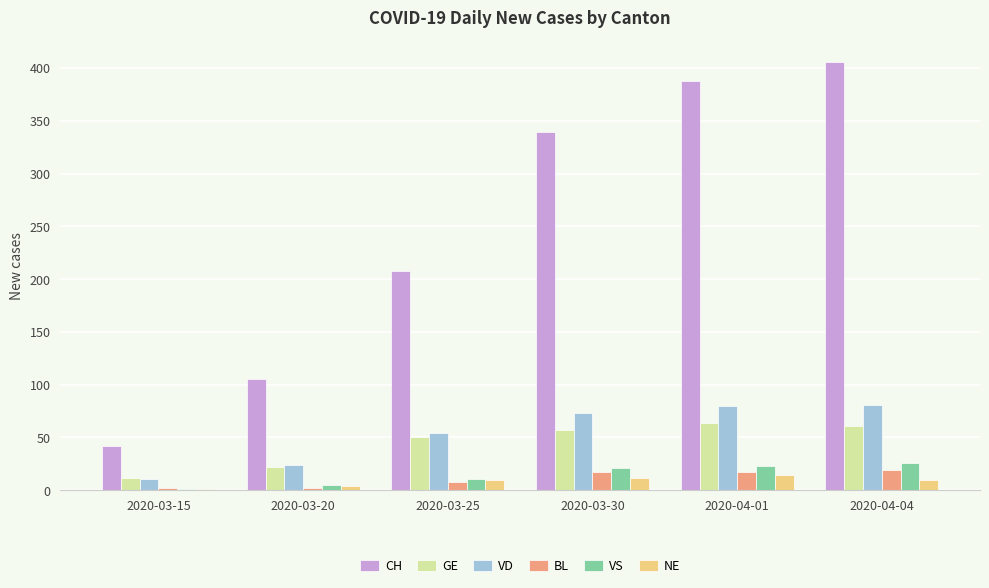

Which series changed the most between 2020-03-20 and 2020-03-30?

CH